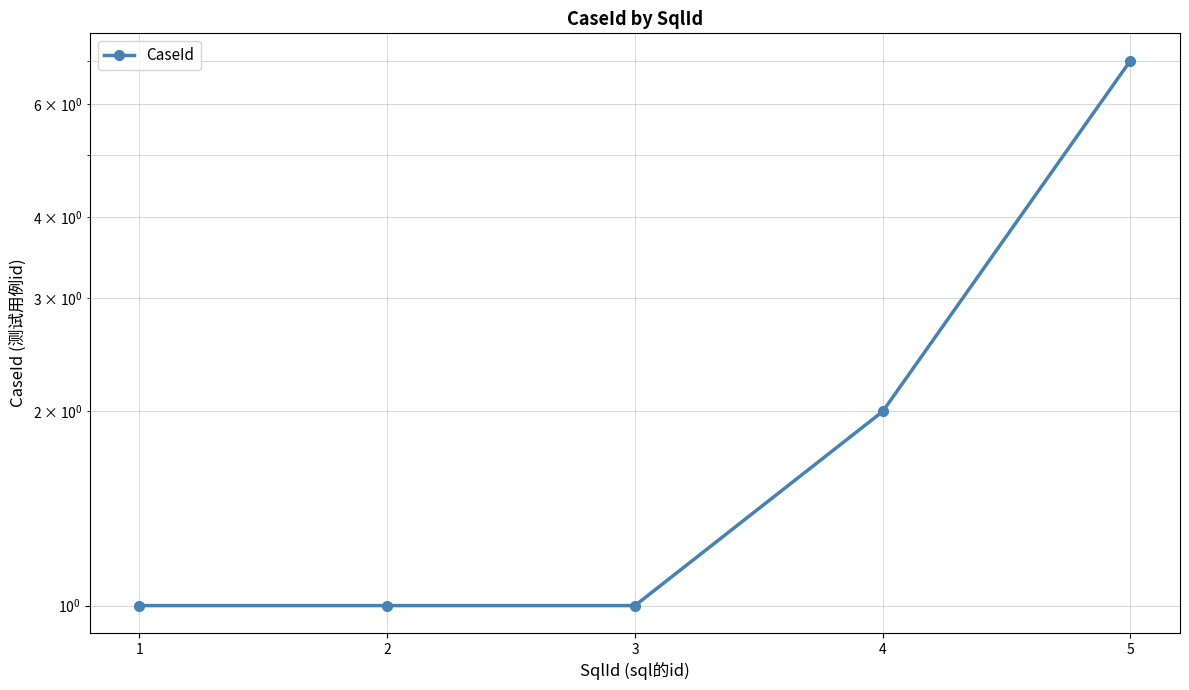

Where is the data nearest to the value 4?

4